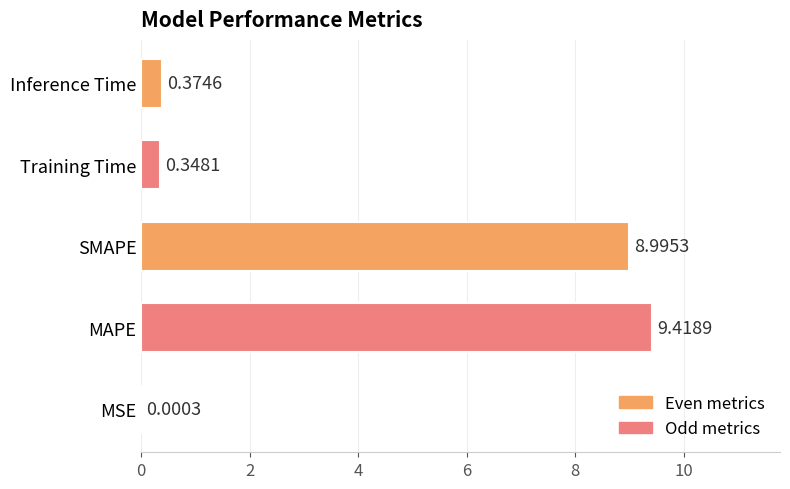

Where is the data nearest to the value 4?

Inference Time